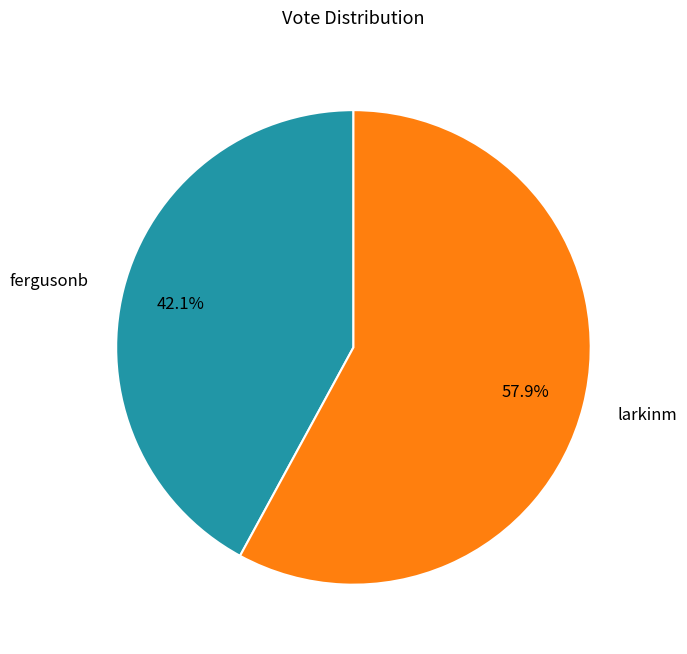

Rank the categories by value from lowest to highest.

fergusonb, larkinm